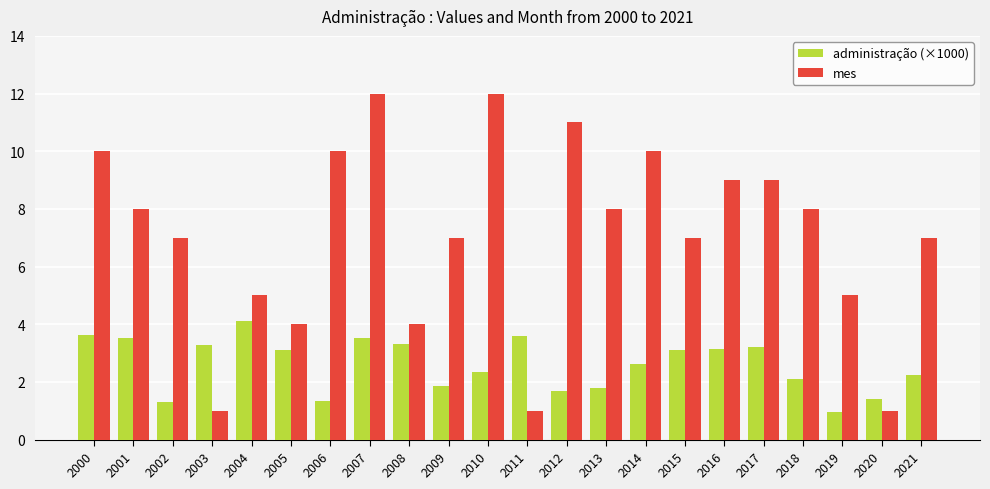

List the series in order of their overall mean, lowest first.

administração (×1000), mes